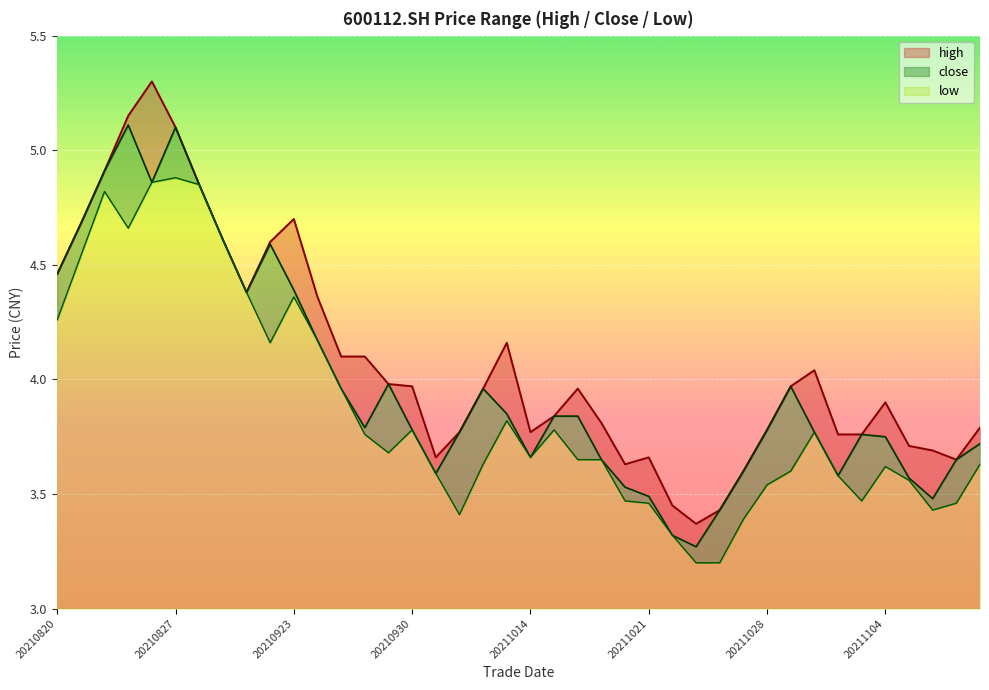

How many lines are shown in the chart?

3